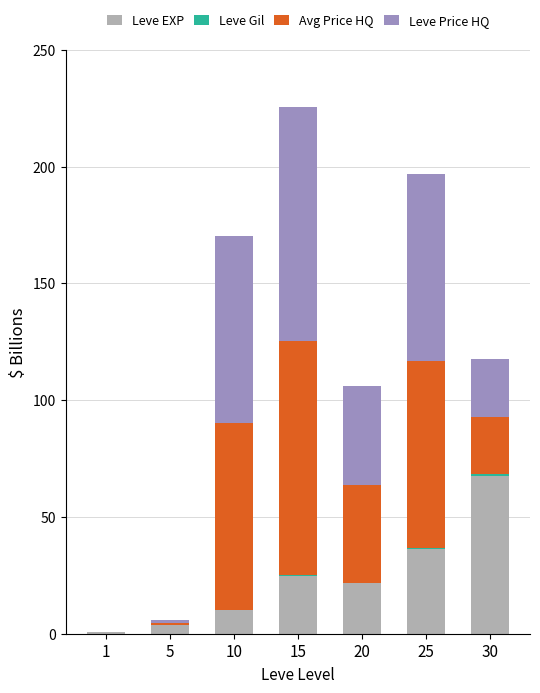

At which label does Leve EXP reach its peak?

30